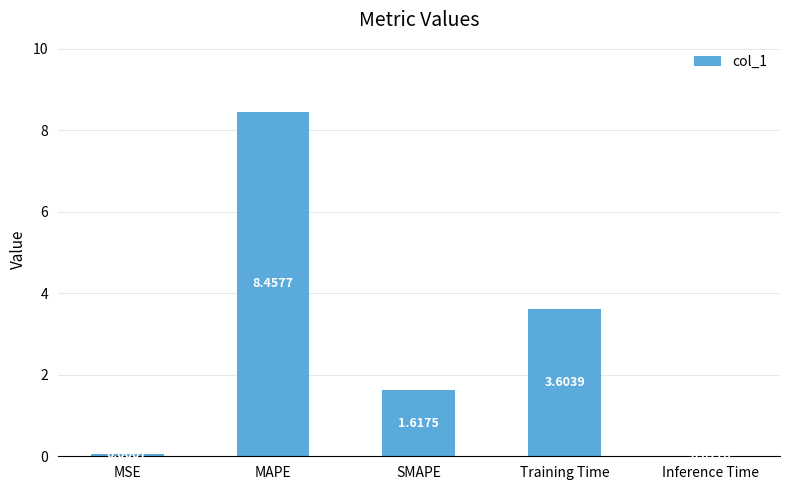

Where does the data first go above 1?

MAPE